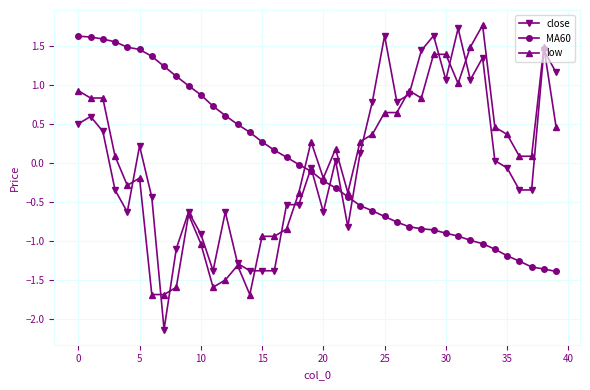

How many data points in MA60 are less than 0?

22